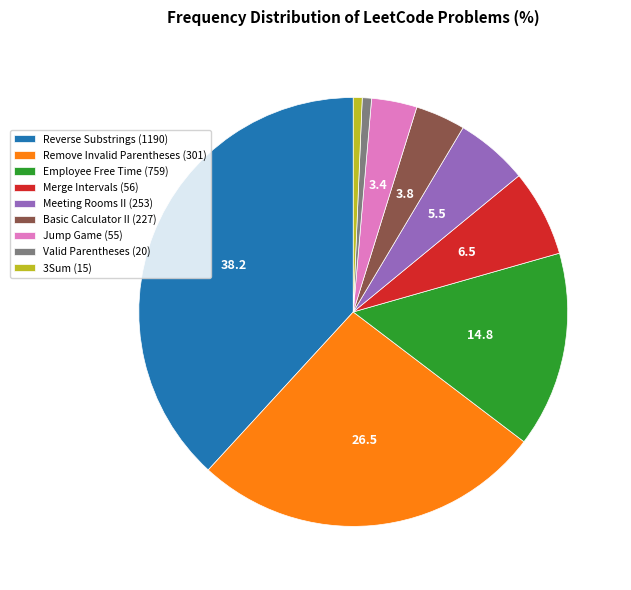

Is there a majority slice in this chart?

No